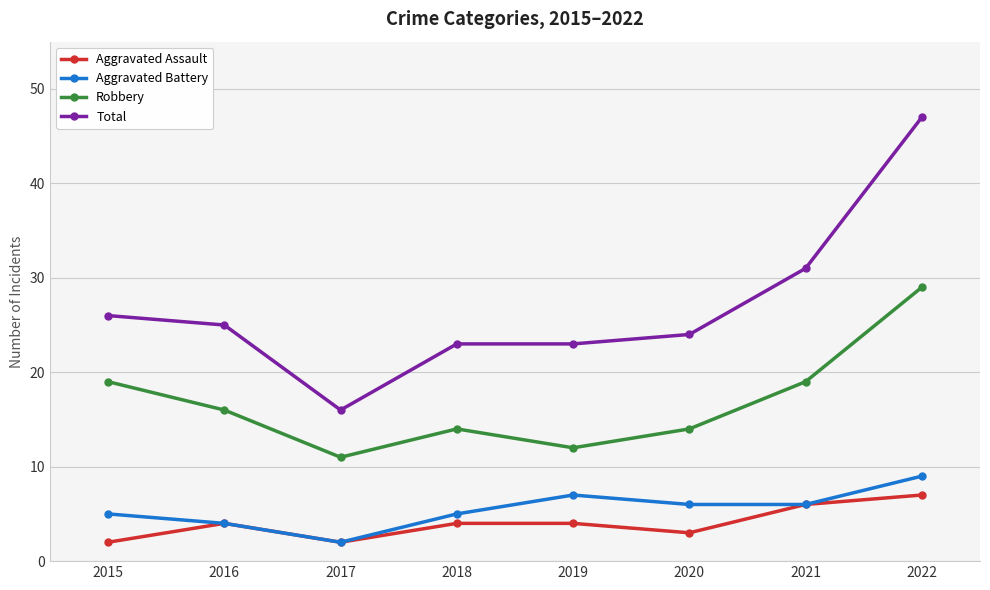

What are all the series names shown in the legend?

Aggravated Assault, Aggravated Battery, Robbery, Total